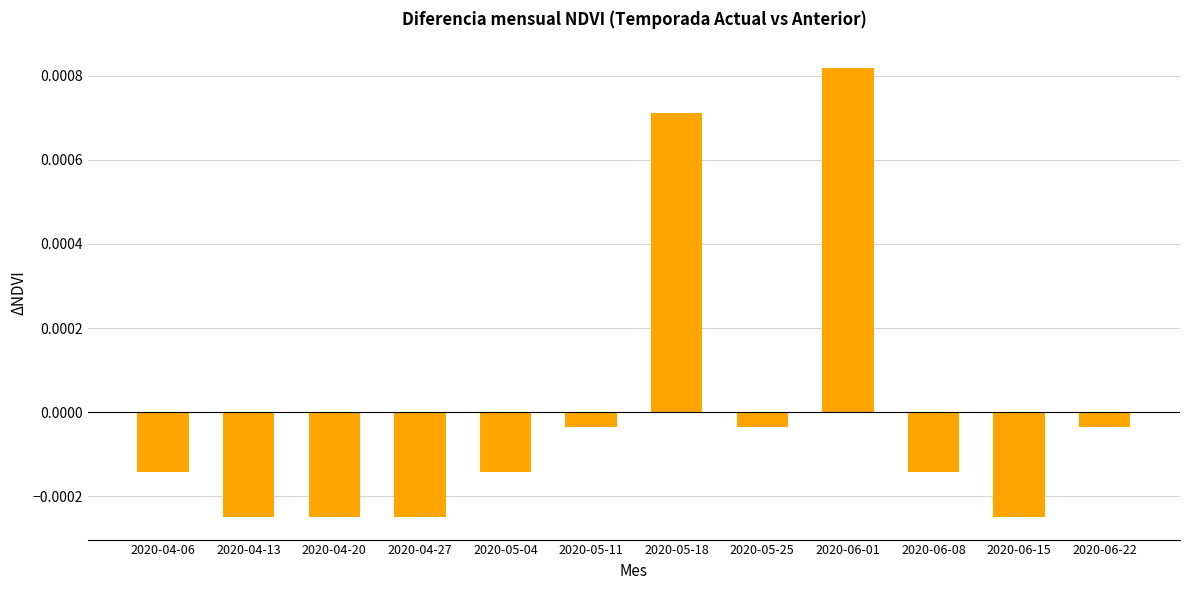

What is the label of the 8th bar from the right?

2020-05-04